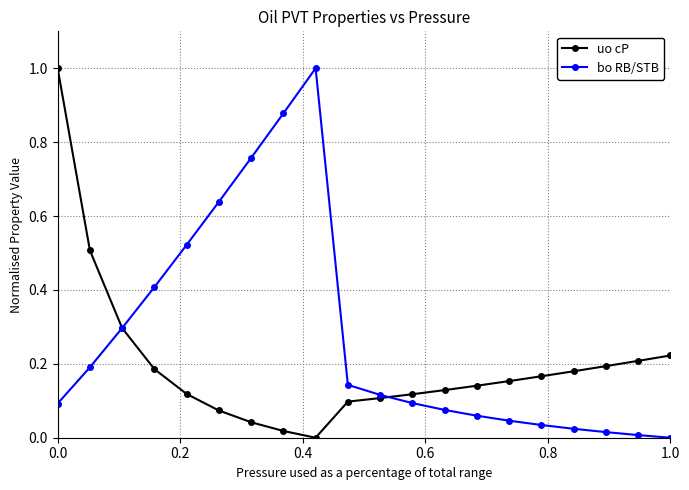

After their last crossing, which series has the higher values: bo RB/STB or uo cP?

uo cP